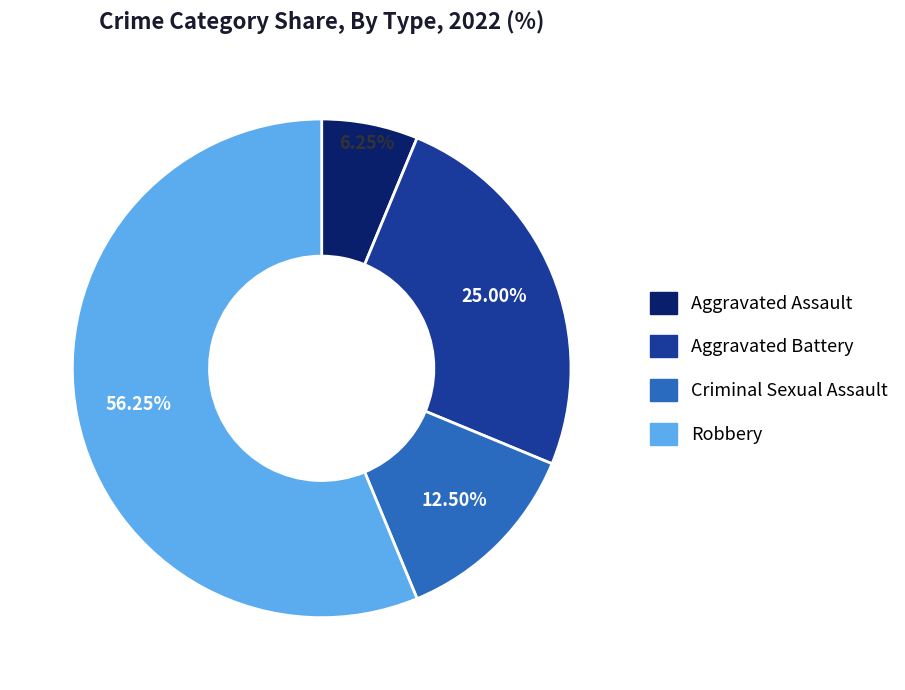

To the nearest percent, what is the difference between the Aggravated Battery and Aggravated Assault slice percentages?

19%